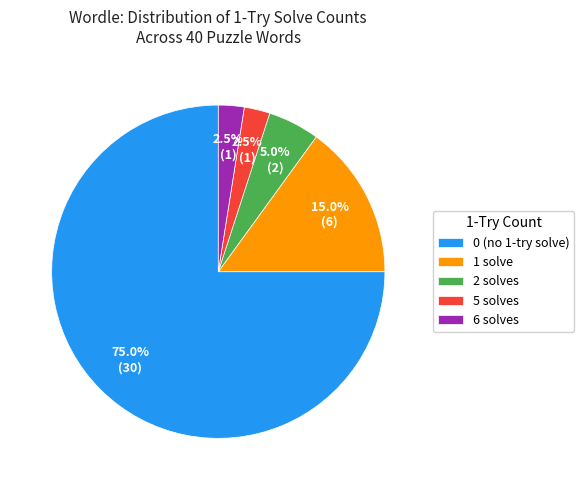

Is there any slice that represents more than half of the pie?

Yes